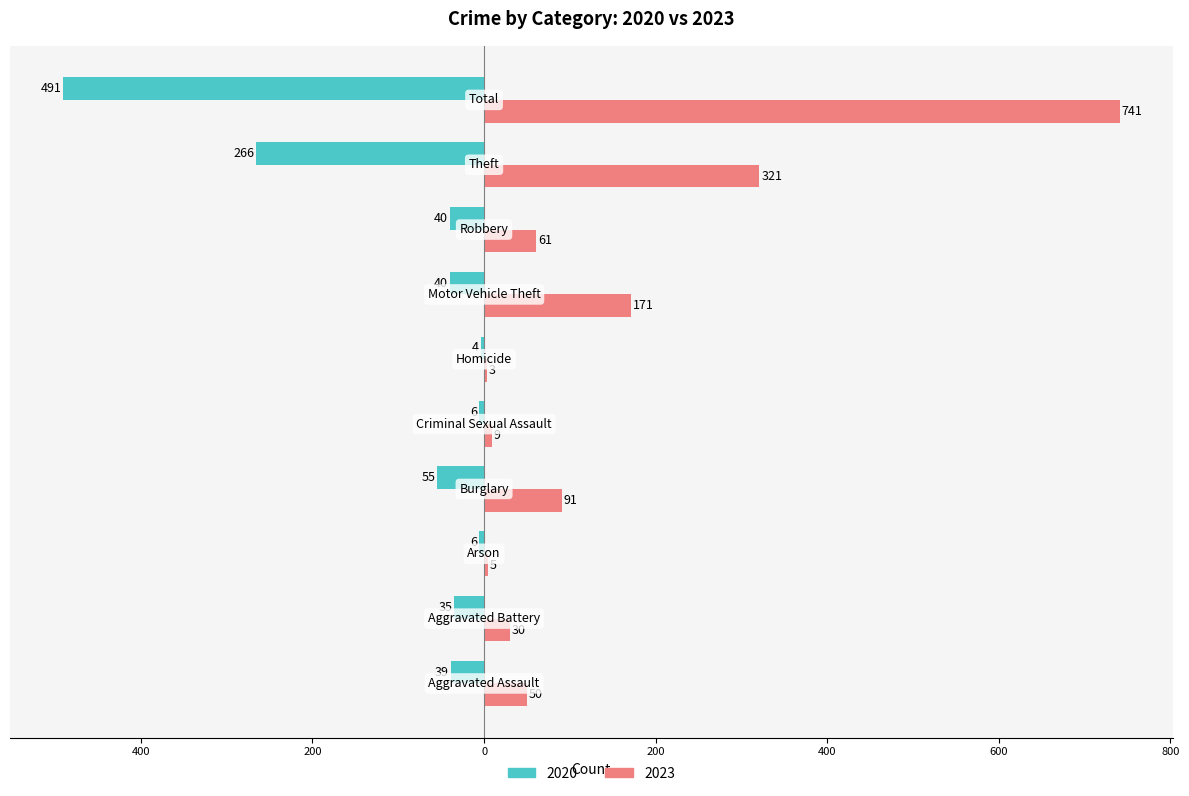

What is the average value of the 2020 series?

-98